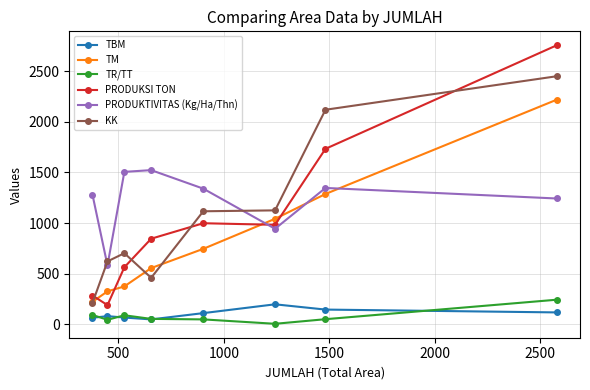

What is the value of the KK point at the 8th from the left?

2450.0